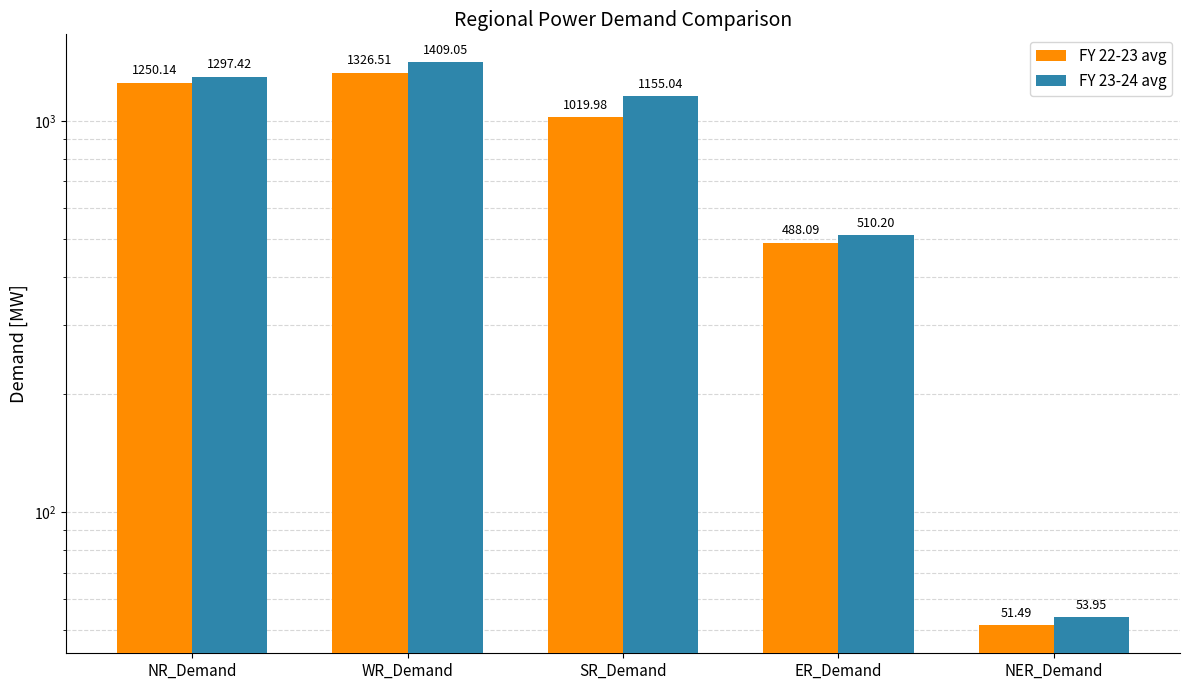

What is the difference between the second highest and second lowest values in the FY 23-24 avg series?

787.2